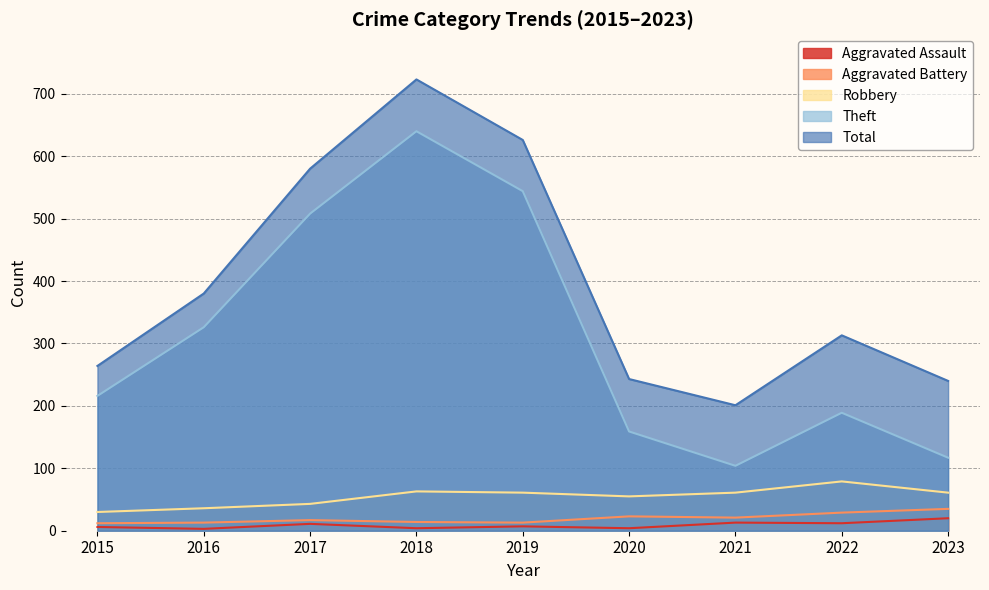

True or false: Aggravated Battery and Total intersect in this chart.

False